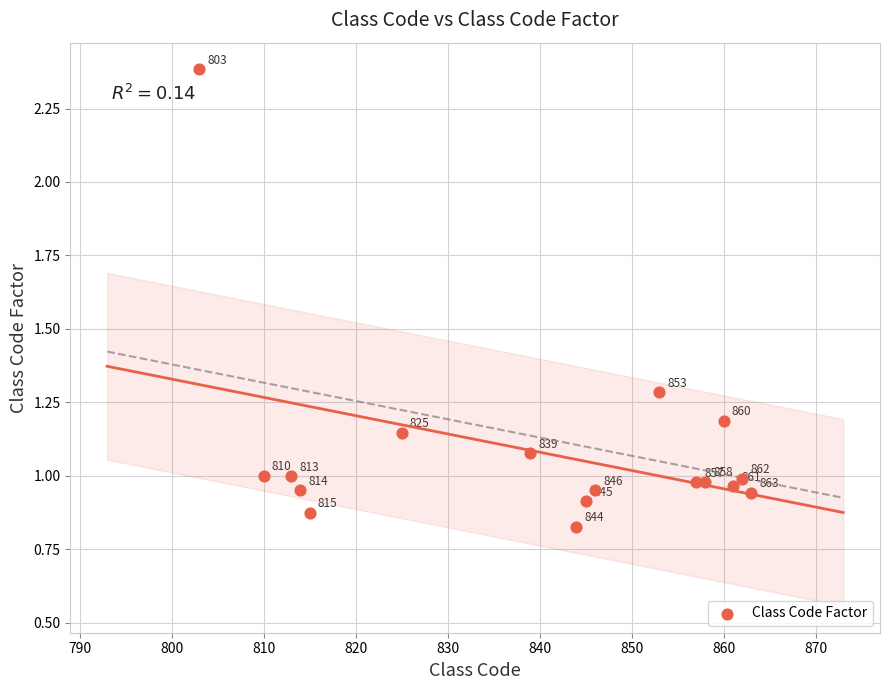

What is the range of X values (max minus min)?

60.0